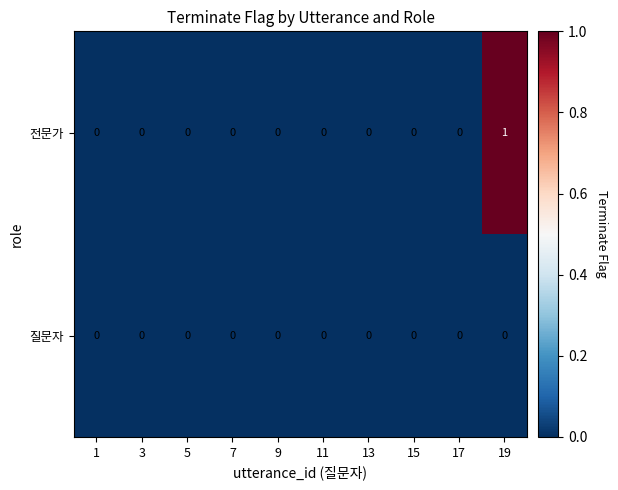

The 전문가 series shows 1 at 17. True or false?

False